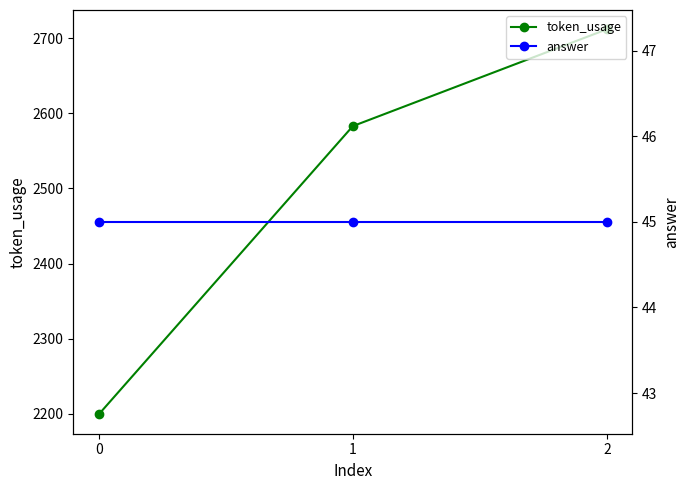

What is the spread (max minus min) of values at 1?

2538